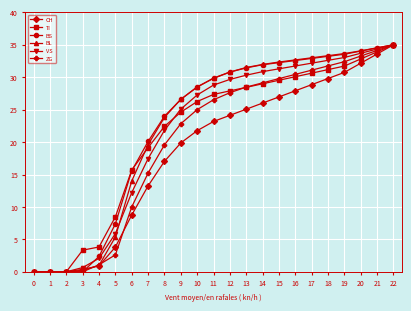

At how many categories does at least one series exceed 18?

16